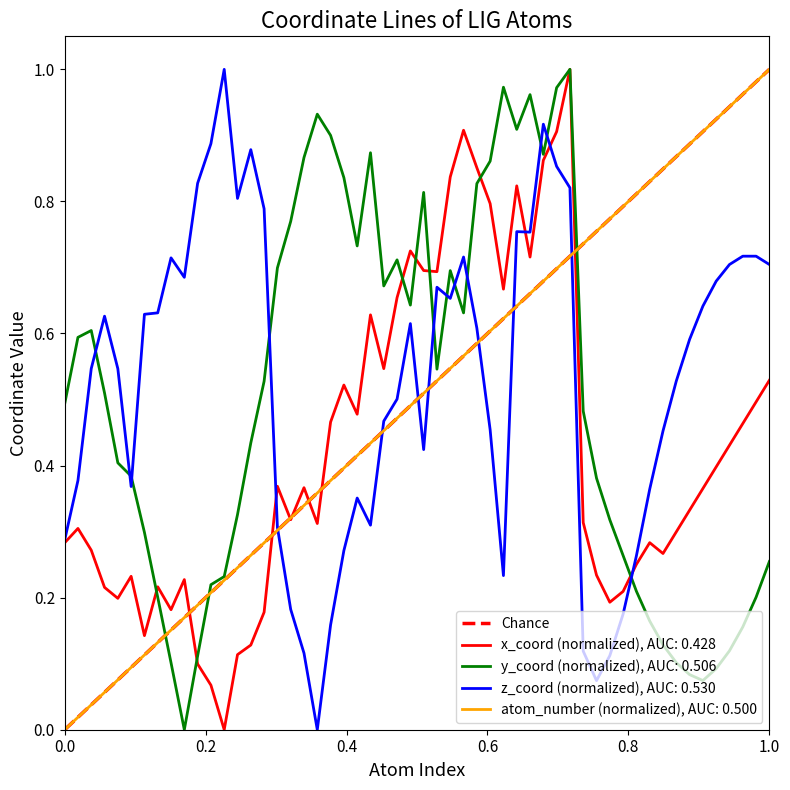

Is it true that the value at 0.0 is 0?

True